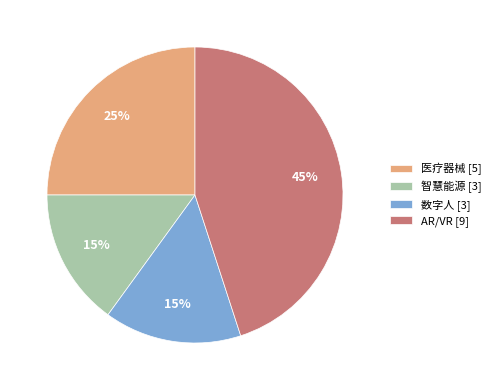

Do 医疗器械 [5] and 数字人 [3] together represent more than half of the pie?

No